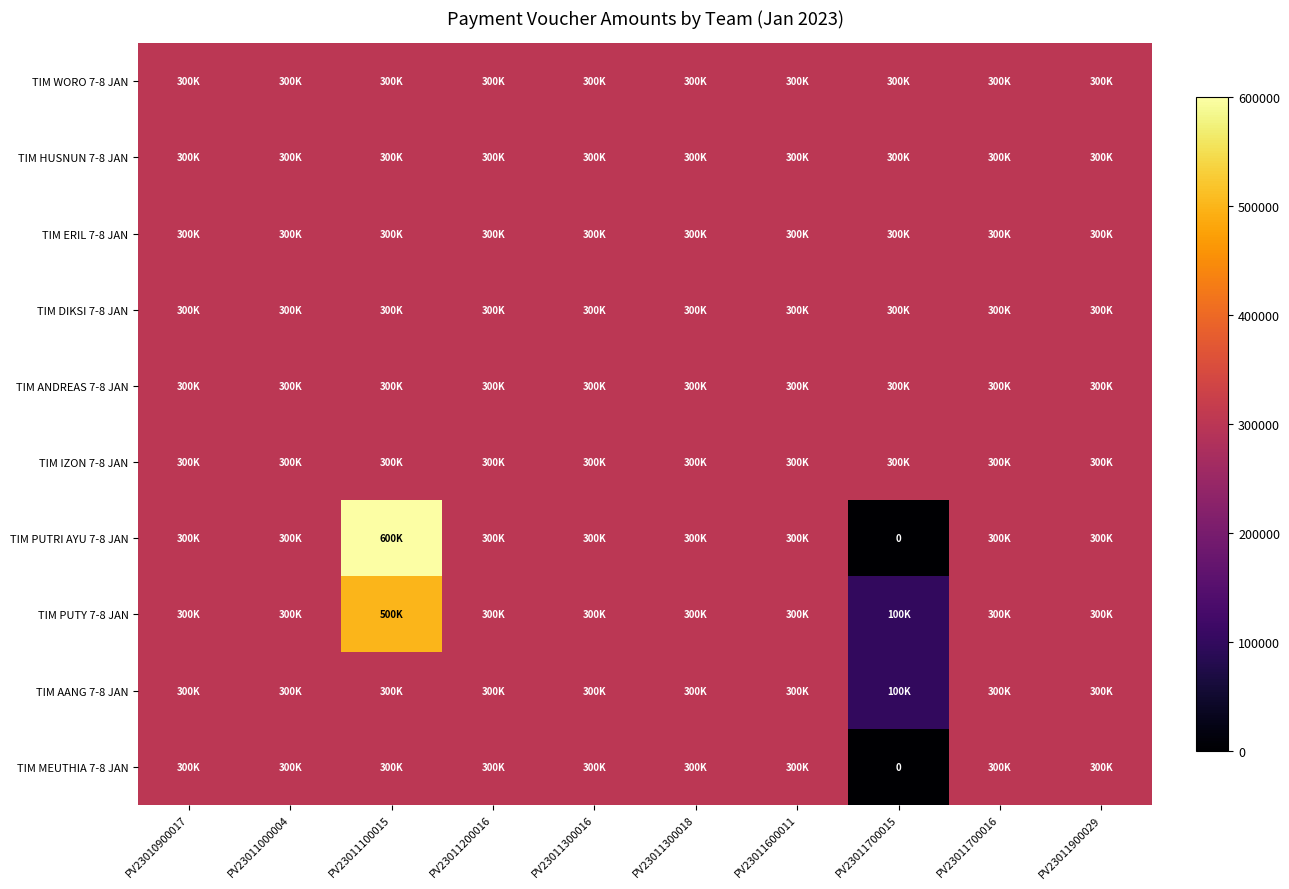

What value does the TIM ANDREAS 7-8 JAN series have at PV23011700015?

300000